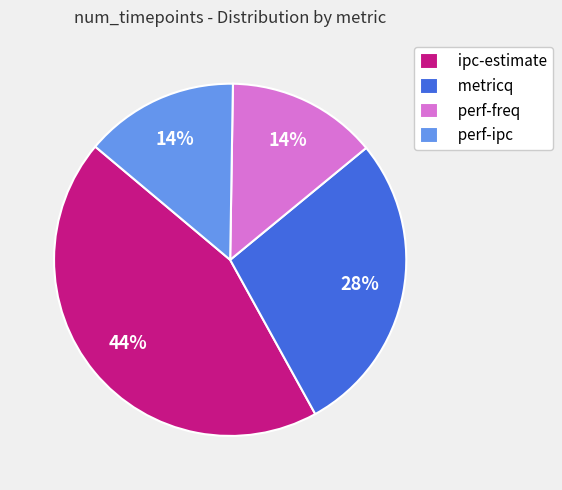

Which has a higher value, perf-ipc or metricq?

metricq